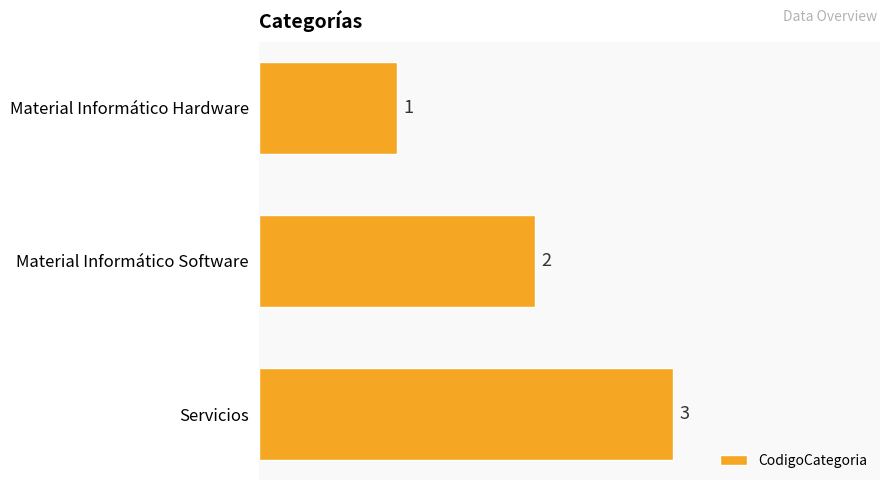

How many values are between 1 and 3?

3